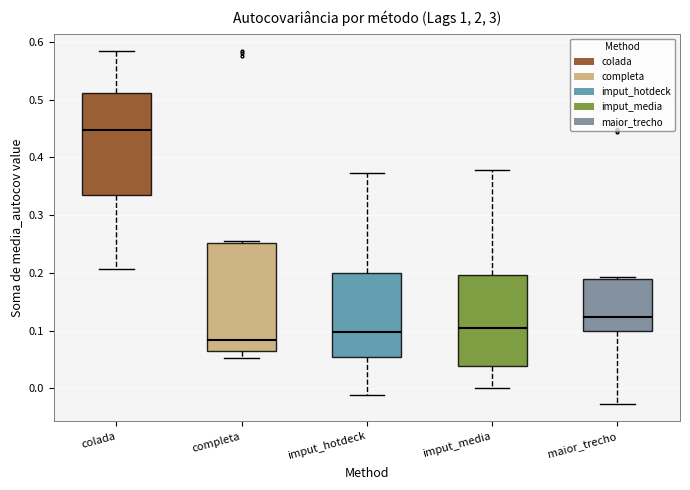

Which box has the highest median line?

colada